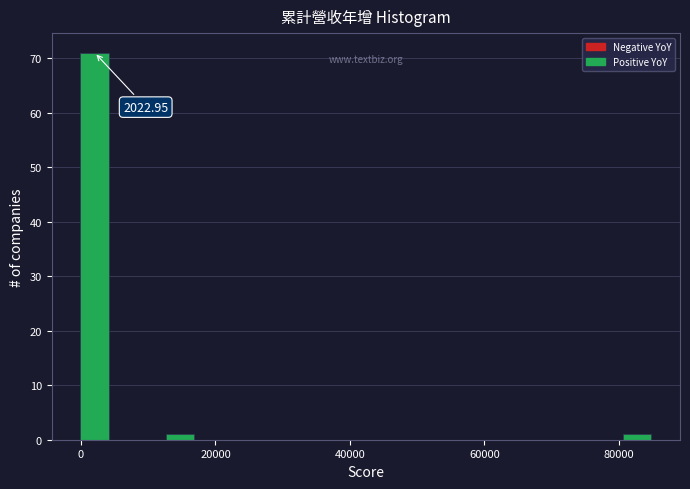

Read against the x-axis, roughly where is the centre of the tallest bar?

2000